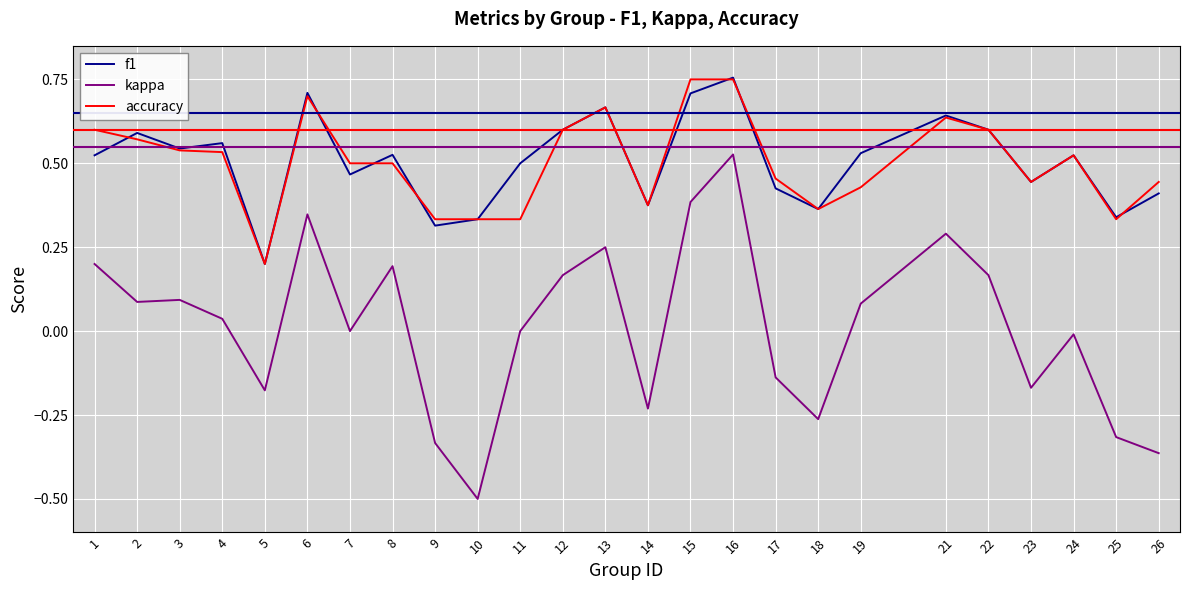

Is the value of accuracy at 15 greater than the value of kappa at 3?

Yes